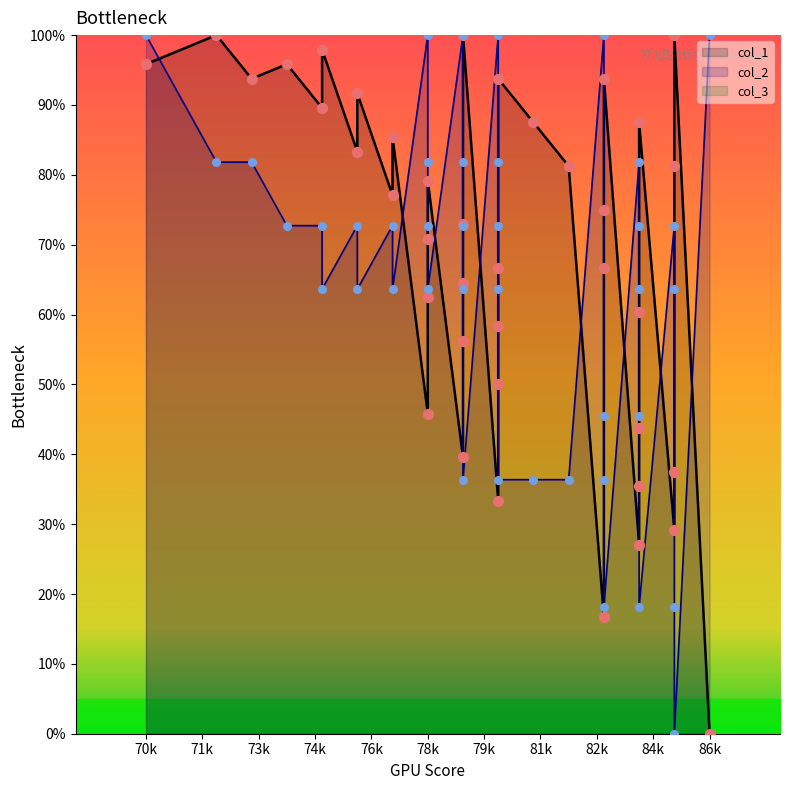

At how many categories does at least one series exceed 33?

40